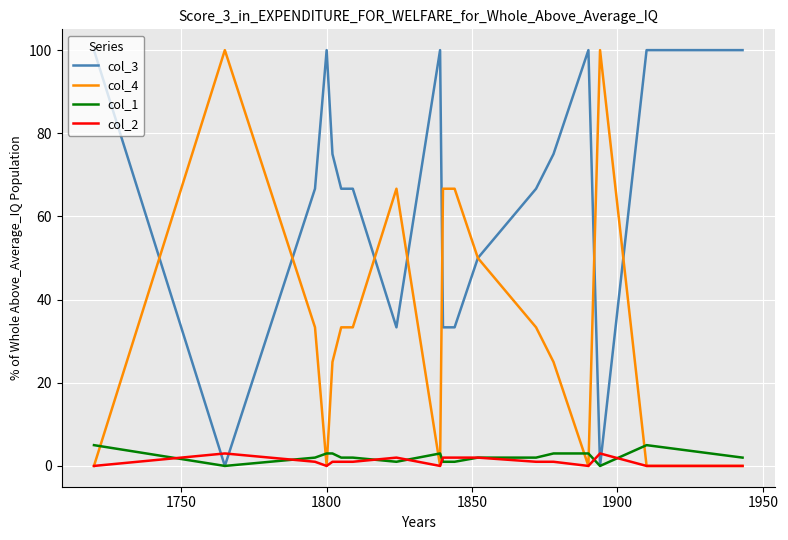

What is the highest value of the col_3 series?

100.0